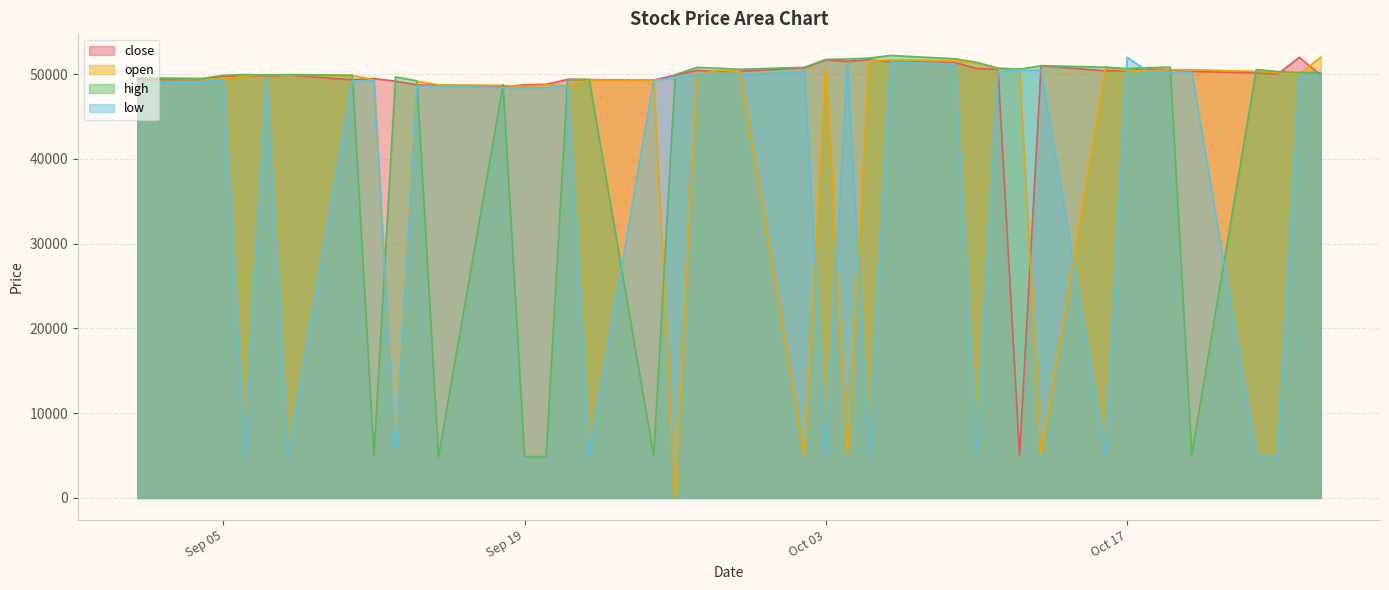

Which category has the lowest value in the open series?

2023-09-26